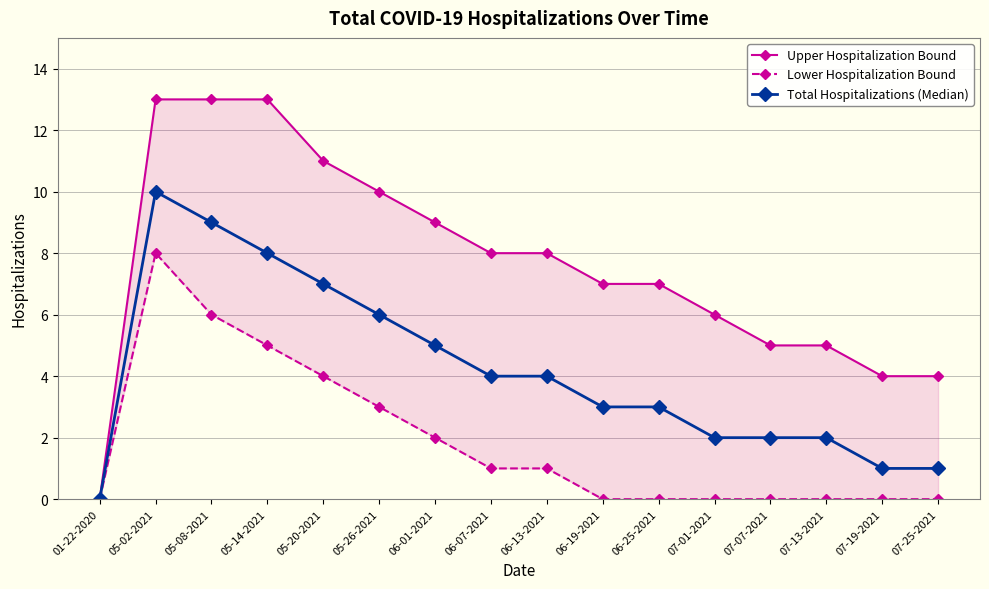

In Total Hospitalizations (Median), how many points are higher than both neighbors (excluding endpoints)?

1